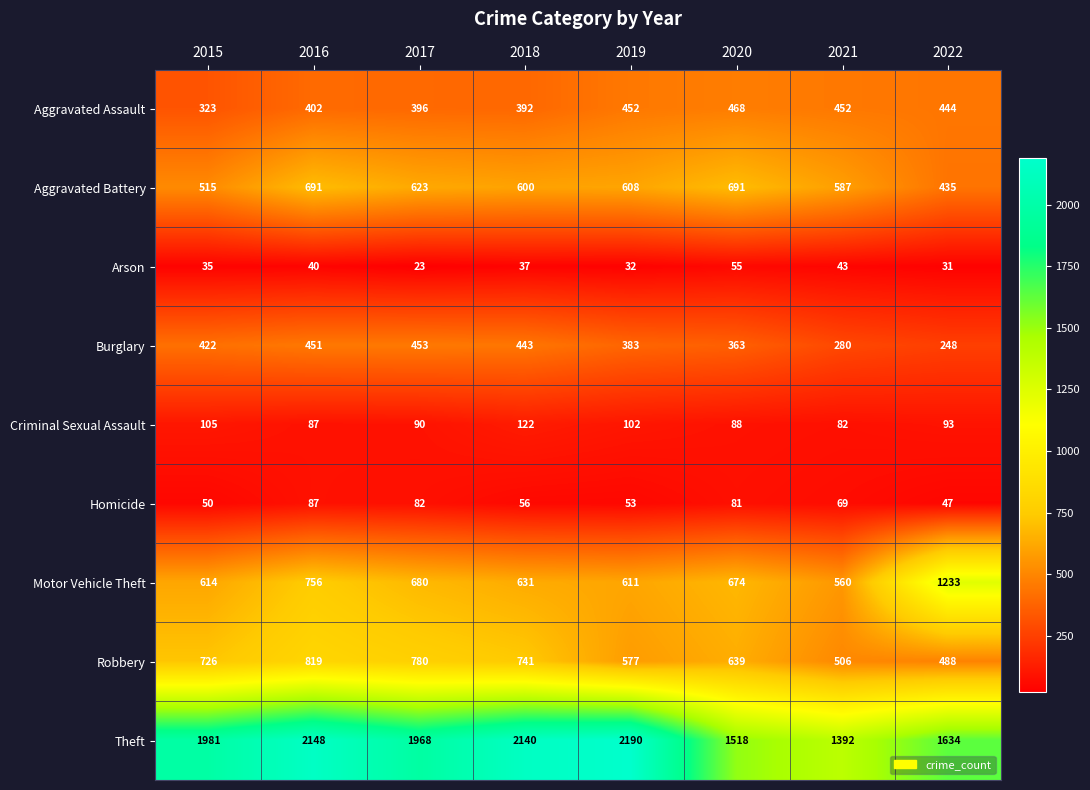

Rank the series by their maximum value, from highest to lowest.

Theft, Motor Vehicle Theft, Robbery, Aggravated Battery, Aggravated Assault, Burglary, Criminal Sexual Assault, Homicide, Arson